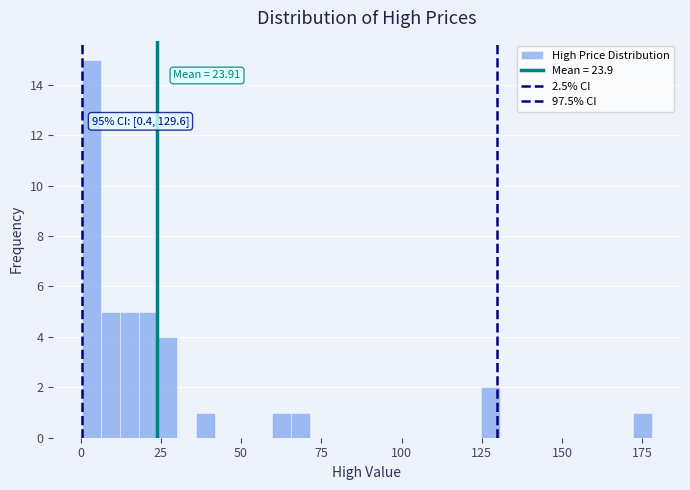

Read against the x-axis, roughly where is the centre of the tallest bar?

5